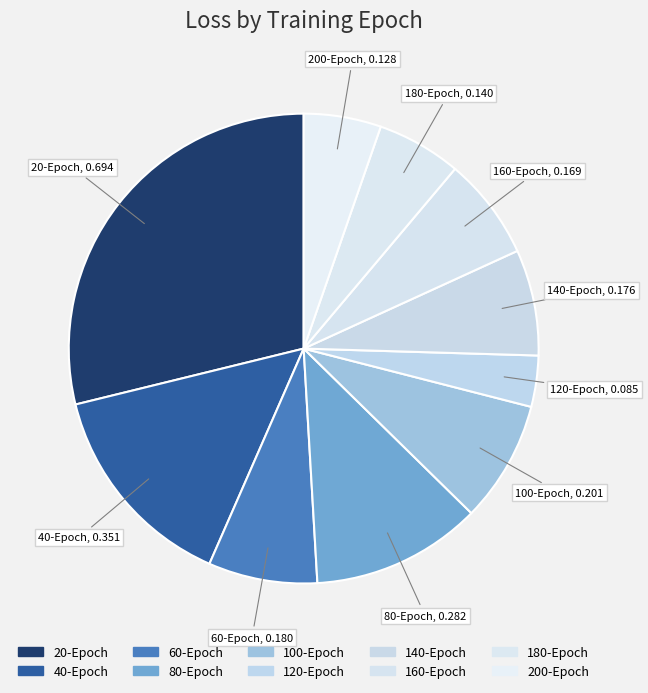

What percentage is the 180-Epoch slice, to the nearest percent?

6%